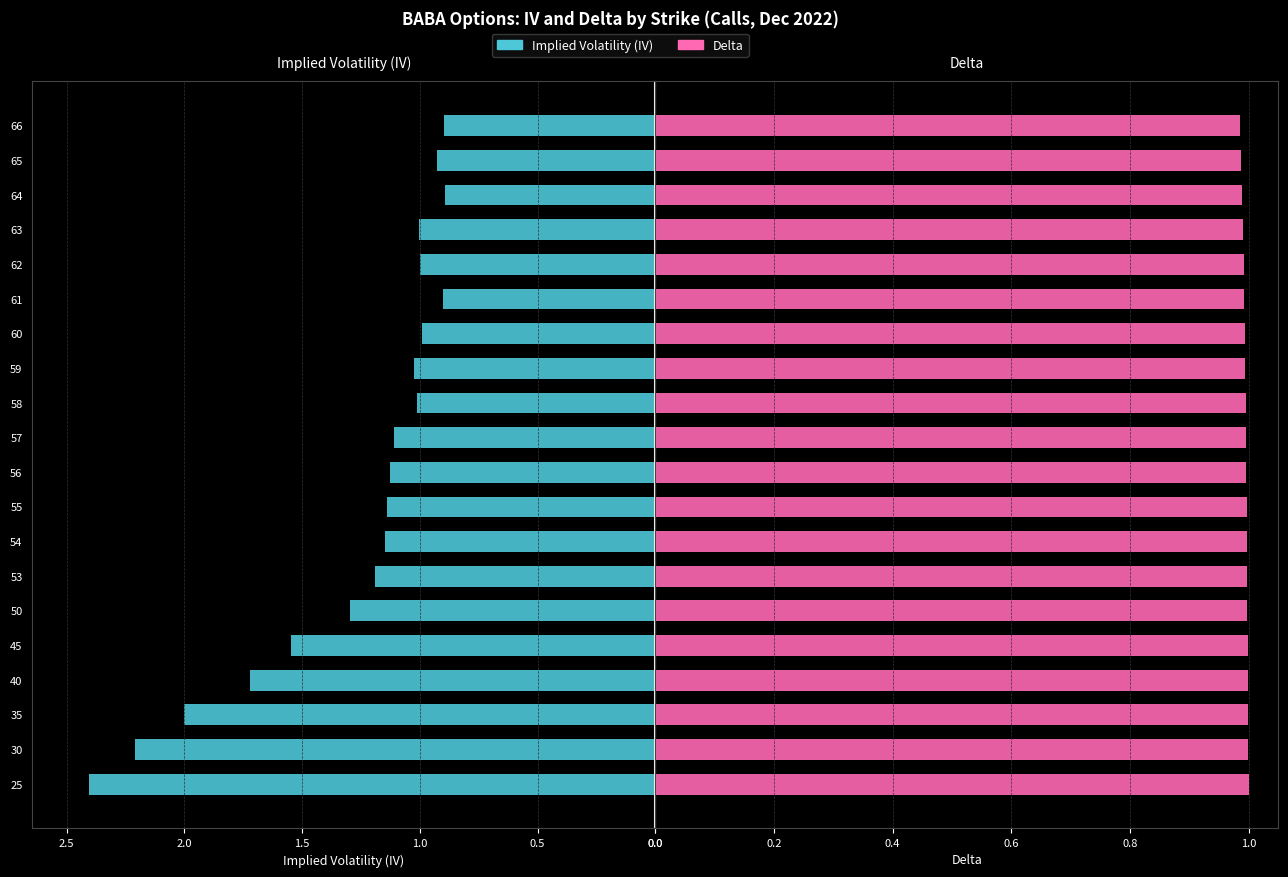

What is the value of the IV bar at the 19th from the left?

0.9